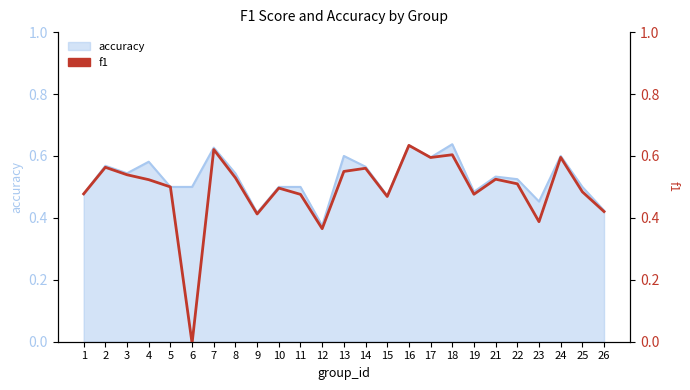

Where is the data nearest to the value 0?

6